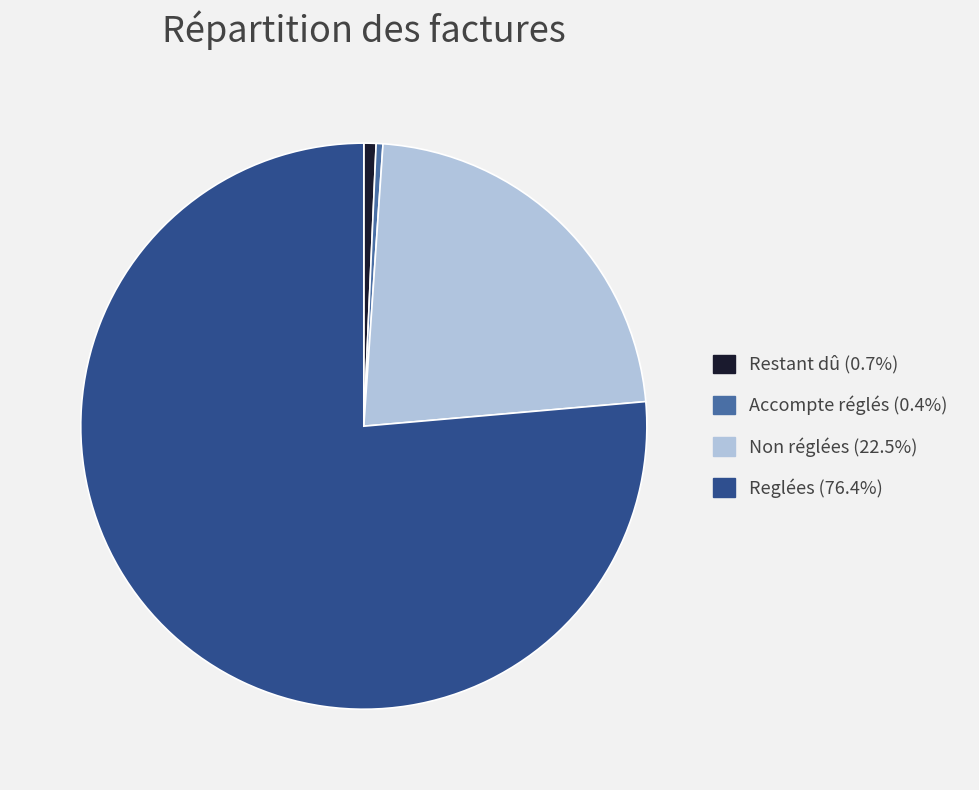

Between Reglées and Restant dû, which is larger?

Reglées